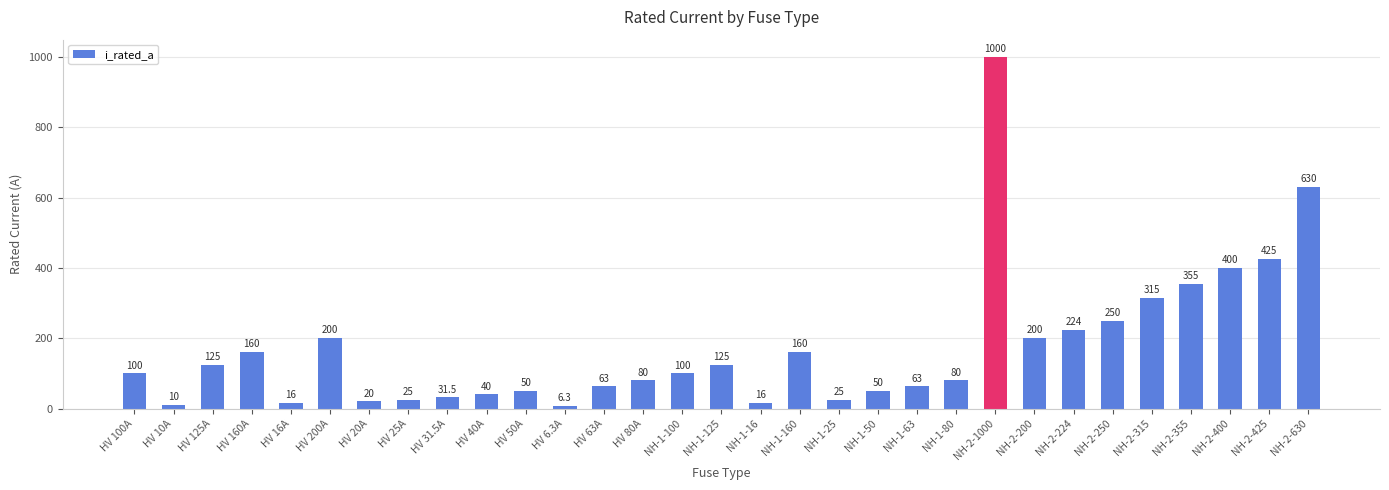

What is the change in value from HV 40A to HV 6.3A?

-33.7